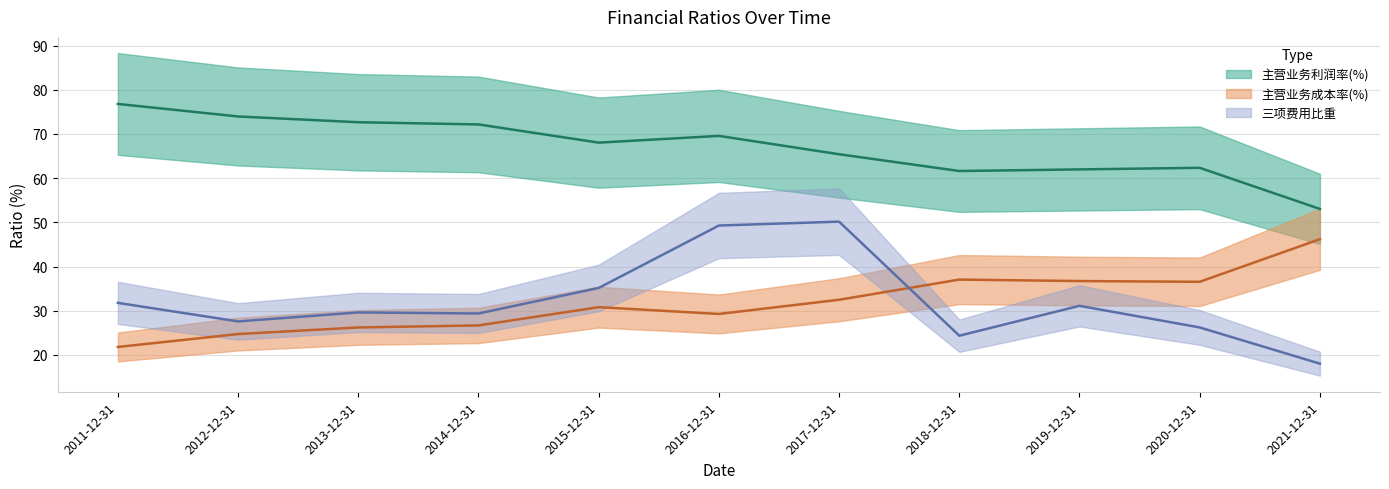

Where is 主营业务利润率(%) (line) nearest to the value 64?

2017-12-31